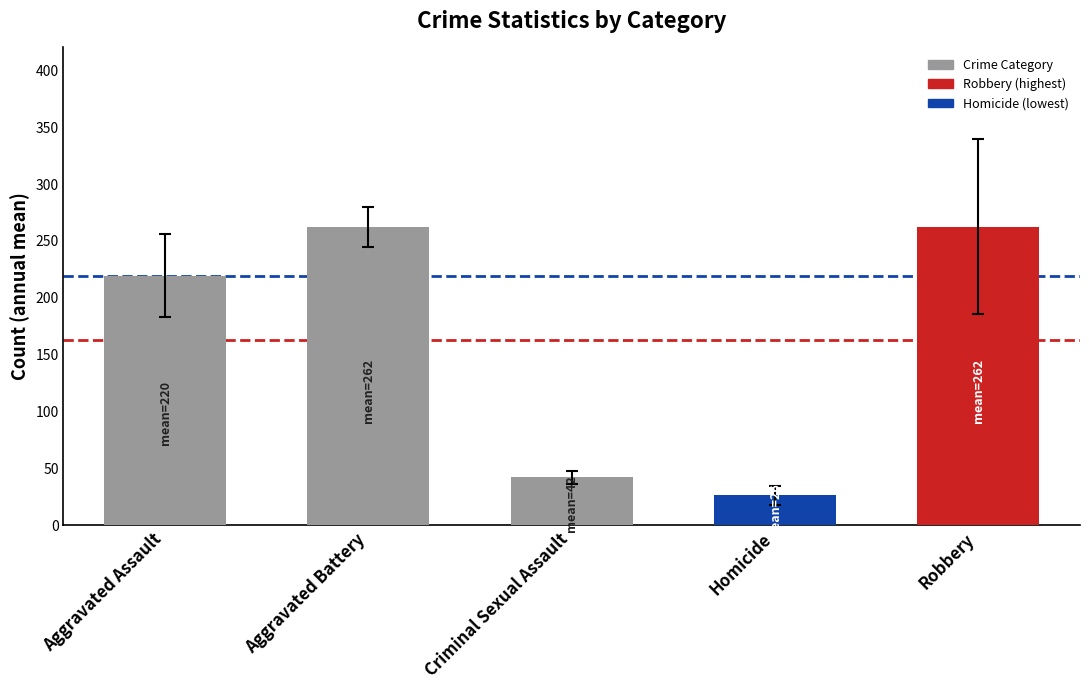

What is the approximate value at Aggravated Assault?

219.6